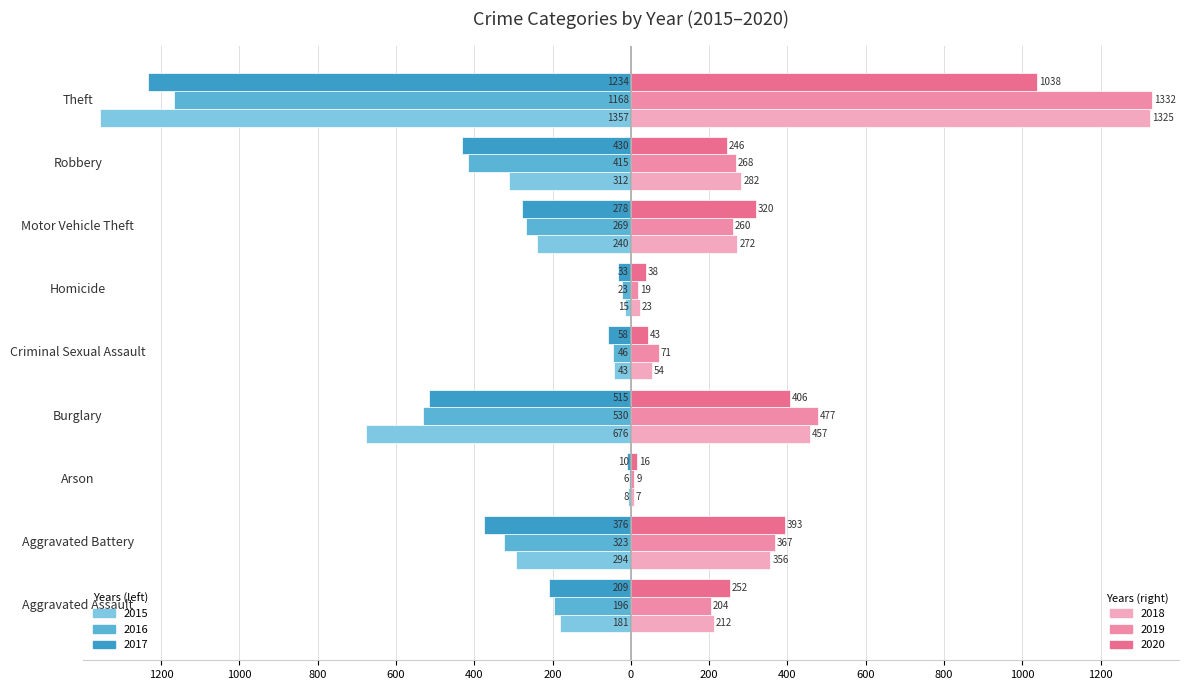

Which category has the highest value across all series?

Theft